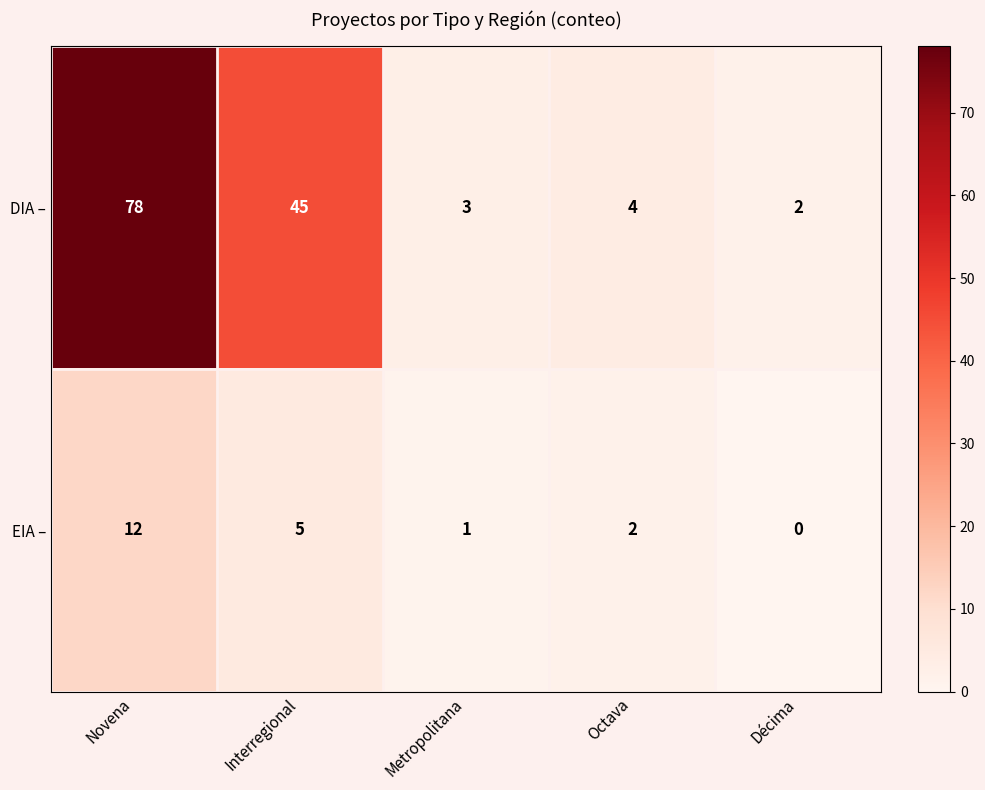

At Décima, list the series in order from smallest to largest.

EIA –, DIA –